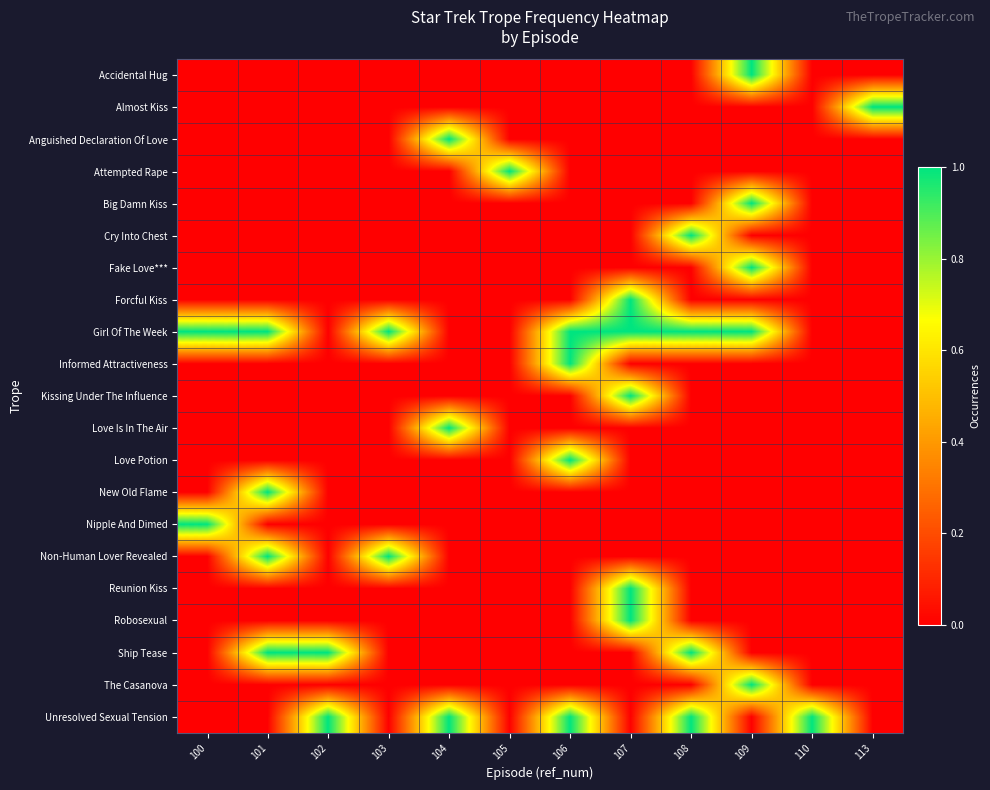

Which category has the highest value across all series?

109